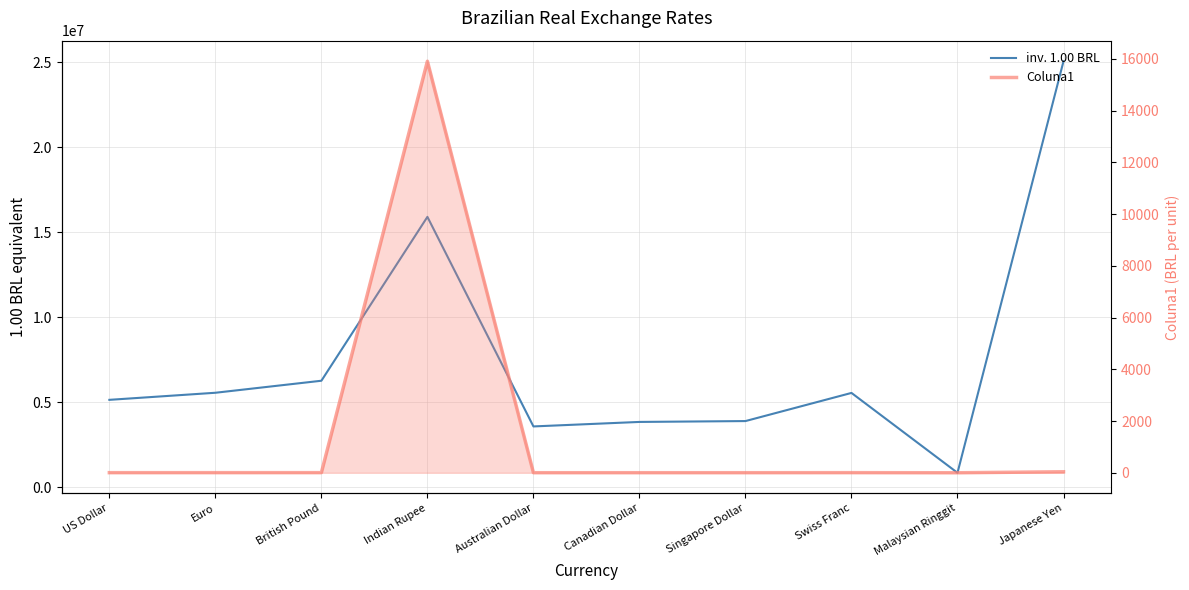

Reading right to left, what are all the values shown in this chart?

inv. 1.00 BRL: Japanese Yen=25065162.0	Malaysian Ringgit=840592.0	Swiss Franc=5542192.0	Singapore Dollar=3885351.0	Canadian Dollar=3834535.0	Australian Dollar=3569799.0	Indian Rupee=15905024.0	British Pound=6259043.0	Euro=5551716.0	US Dollar=5134793.0
Coluna1: Japanese Yen=39.9	Malaysian Ringgit=1.2	Swiss Franc=5.5	Singapore Dollar=3.9	Canadian Dollar=3.8	Australian Dollar=3.6	Indian Rupee=15905.0	British Pound=6.3	Euro=5.6	US Dollar=5.1